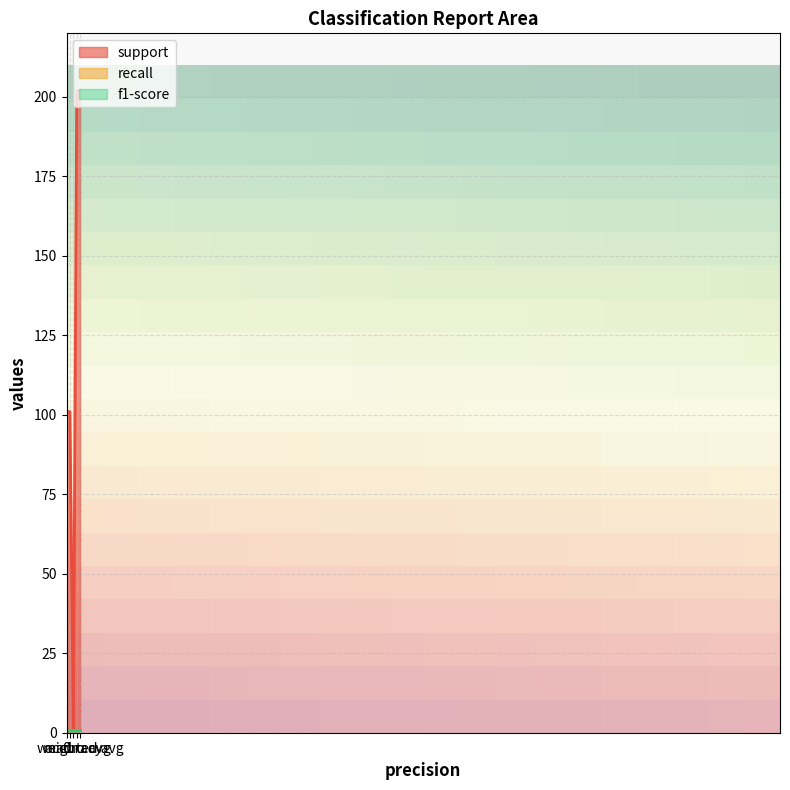

What is the label of the 3rd point from the right?

accuracy